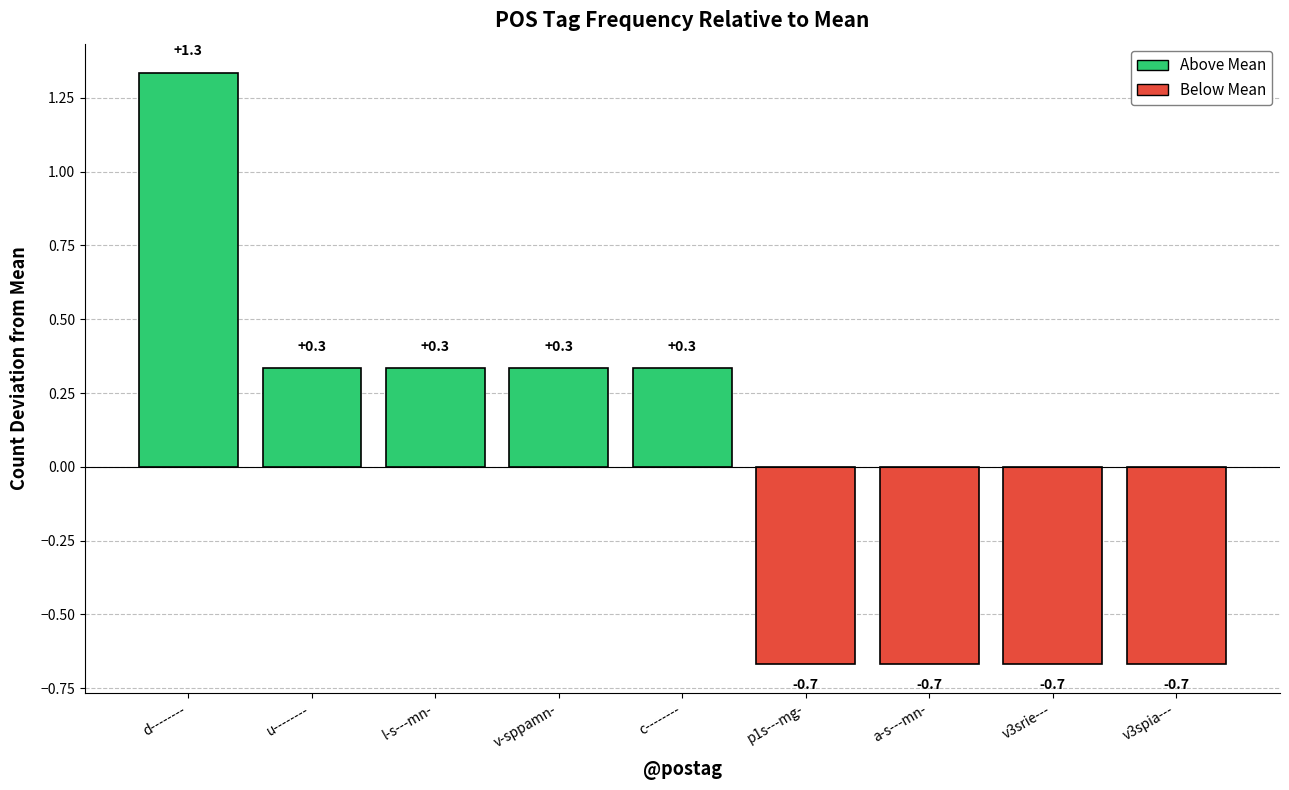

At which label does the data first exceed 0?

d--------